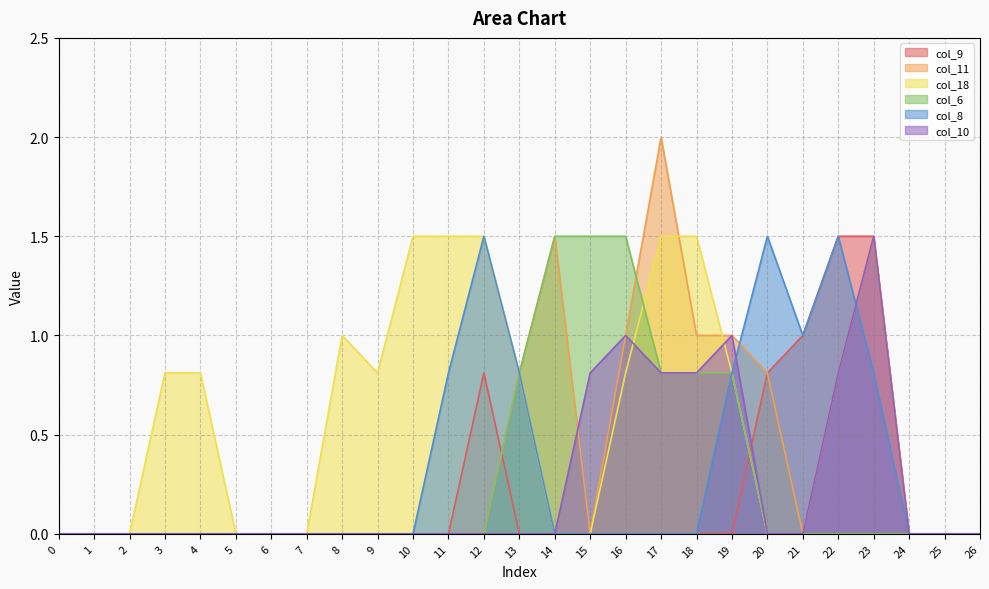

Reading left to right, what are all the values shown in this chart?

col_9: 0.0	0.0	0.0	0.0	0.0	0.0	0.0	0.0	0.0	0.0	0.0	0.0	0.8	0.0	0.0	0.0	0.0	0.0	0.0	0.0	0.8	1.0	1.5	1.5	0.0	0.0	0.0
col_11: 0.0	0.0	0.0	0.0	0.0	0.0	0.0	0.0	0.0	0.0	0.0	0.0	0.0	0.8	1.5	0.0	1.0	2.0	1.0	1.0	0.8	0.0	0.8	1.5	0.0	0.0	0.0
col_18: 0.0	0.0	0.0	0.8	0.8	0.0	0.0	0.0	1.0	0.8	1.5	1.5	1.5	0.8	0.0	0.0	0.8	1.5	1.5	0.8	0.0	0.0	0.0	0.0	0.0	0.0	0.0
col_6: 0.0	0.0	0.0	0.0	0.0	0.0	0.0	0.0	0.0	0.0	0.0	0.0	0.0	0.8	1.5	1.5	1.5	0.8	0.8	0.8	0.0	0.0	0.0	0.0	0.0	0.0	0.0
col_8: 0.0	0.0	0.0	0.0	0.0	0.0	0.0	0.0	0.0	0.0	0.0	0.8	1.5	0.8	0.0	0.0	0.0	0.0	0.0	0.8	1.5	1.0	1.5	0.8	0.0	0.0	0.0
col_10: 0.0	0.0	0.0	0.0	0.0	0.0	0.0	0.0	0.0	0.0	0.0	0.0	0.0	0.0	0.0	0.8	1.0	0.8	0.8	1.0	0.0	0.0	0.8	1.5	0.0	0.0	0.0